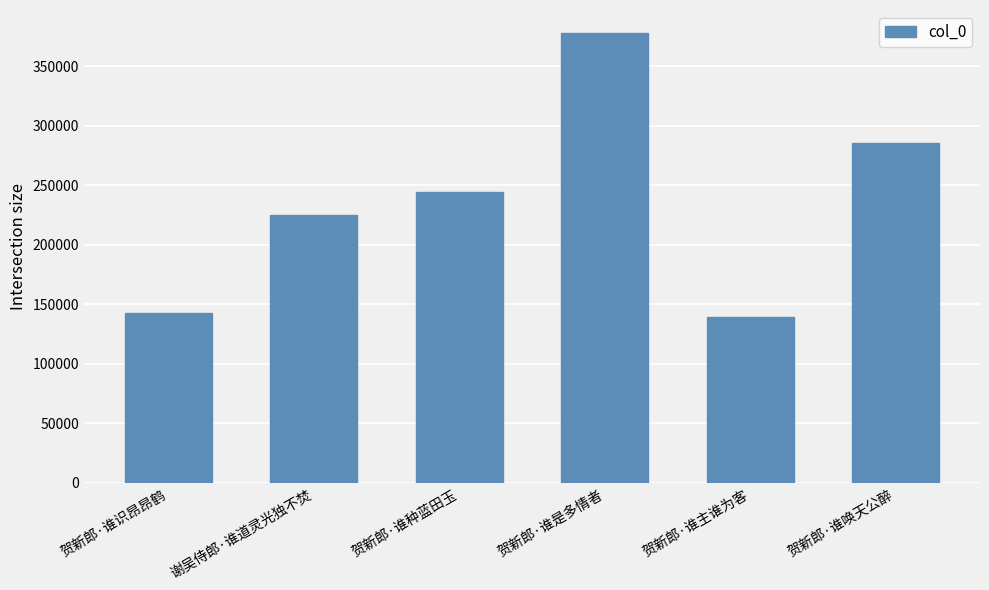

How many bars are there in total?

6